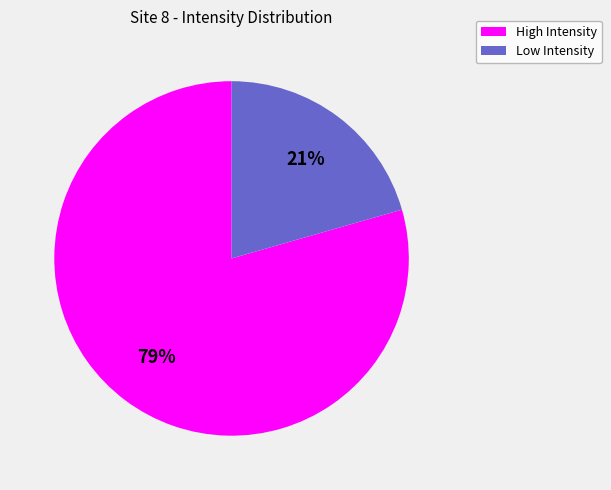

To the nearest percent, what is the average slice percentage?

50%